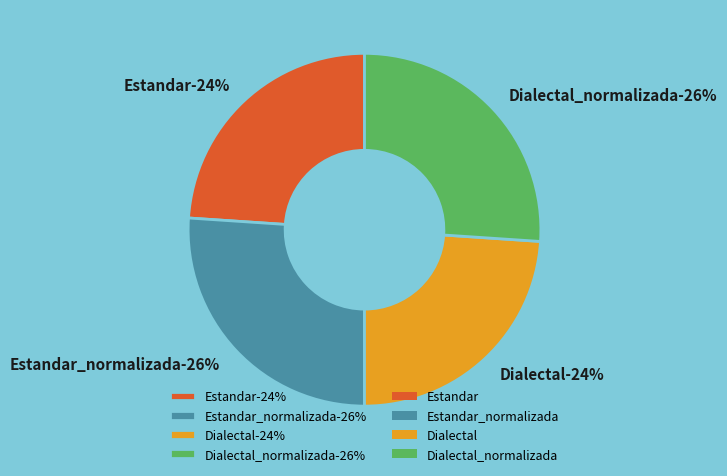

Rank the categories by value from highest to lowest.

Estandar_normalizada, Dialectal_normalizada, Estandar, Dialectal